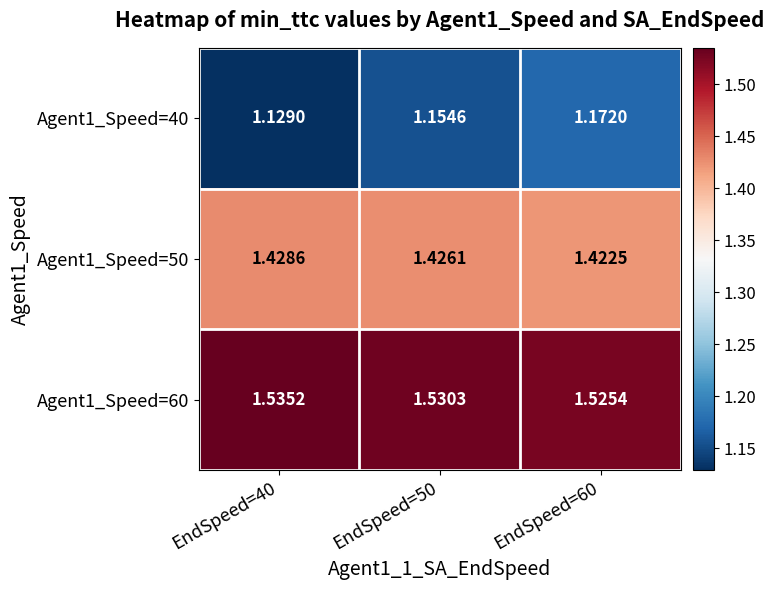

What is the total value across all series at EndSpeed=50?

4.1